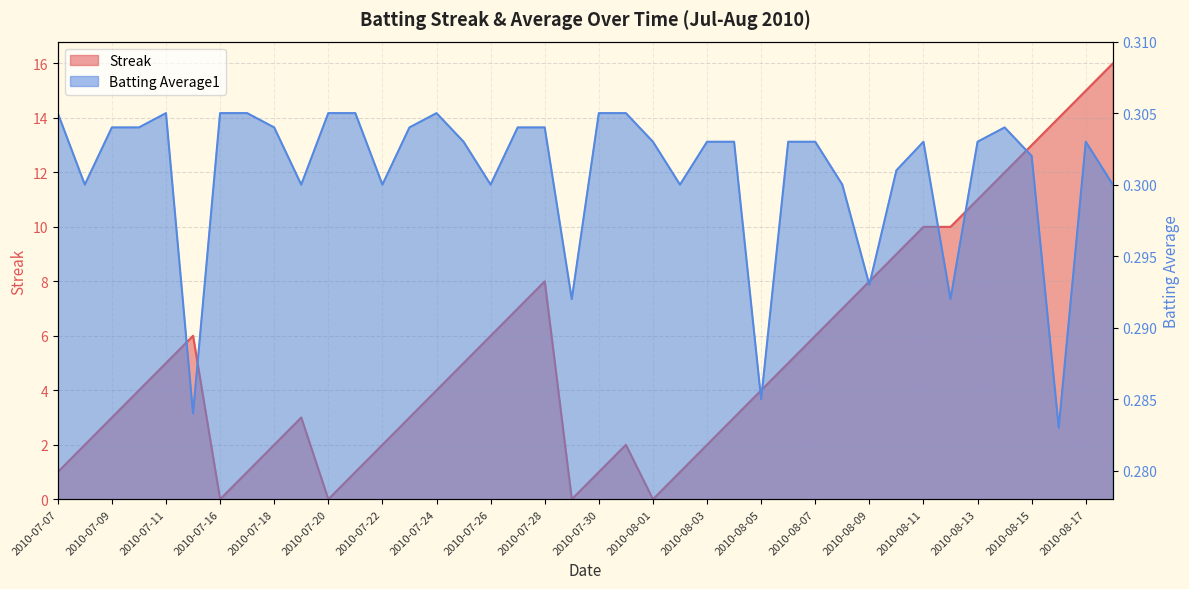

Rank the series by their maximum value, from lowest to highest.

Batting Average1, Streak